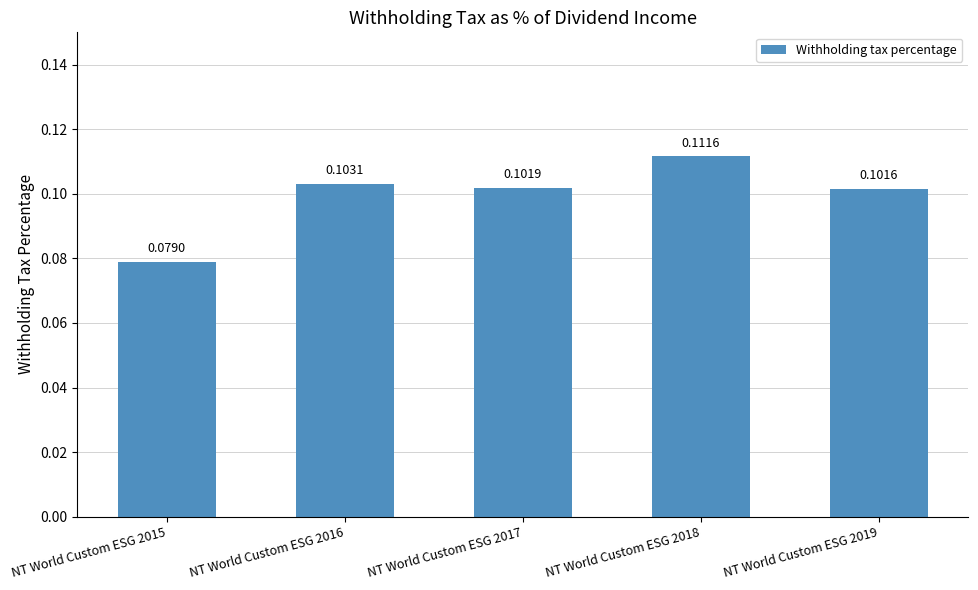

Rank the categories by value from highest to lowest.

NT World Custom ESG 2018, NT World Custom ESG 2016, NT World Custom ESG 2017, NT World Custom ESG 2019, NT World Custom ESG 2015